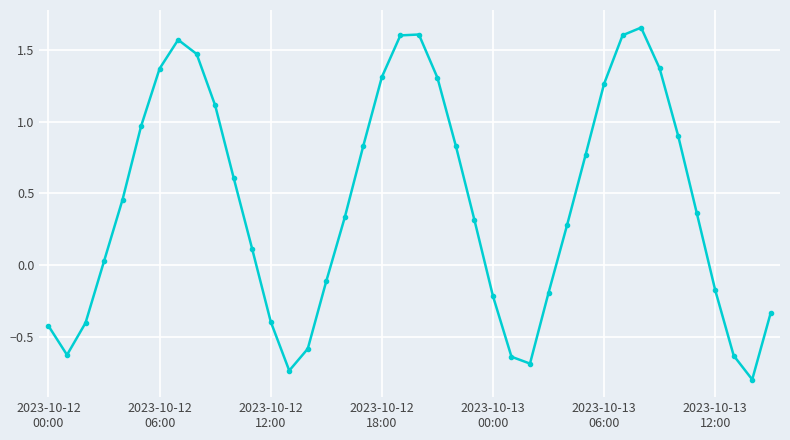

True or false: the data has more than 1 interior local peaks.

True